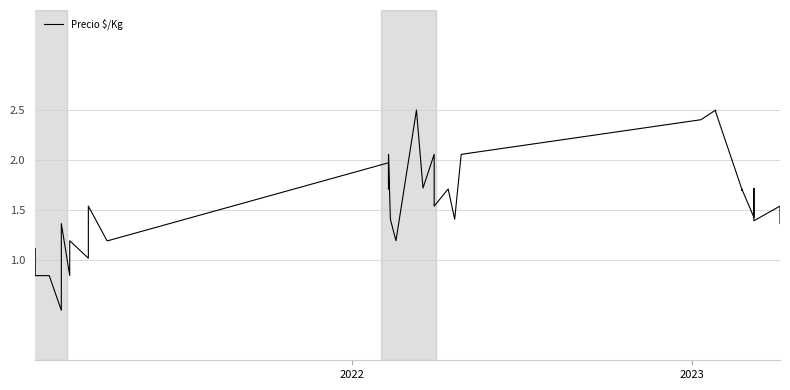

How many interior local peaks (higher than both neighbors) does the data have?

10